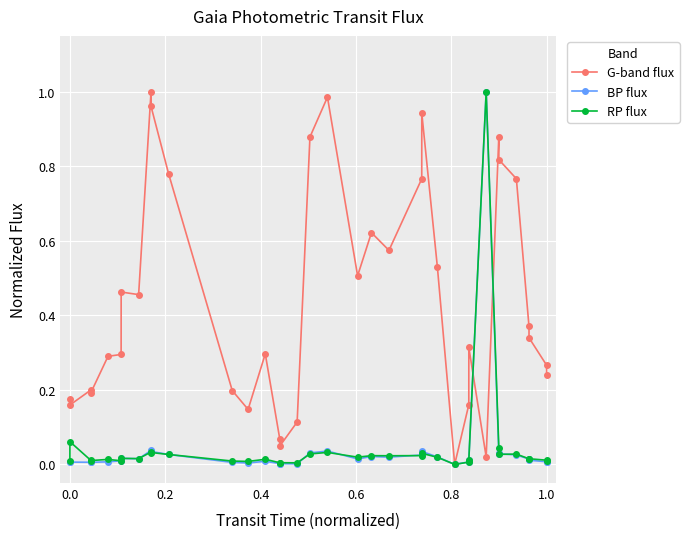

Which series has the largest total across all categories?

G-band flux